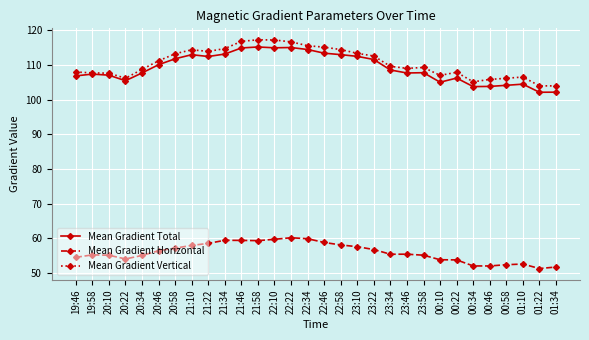

Which series changed the most between 23:10 and 00:58?

Mean Gradient Total